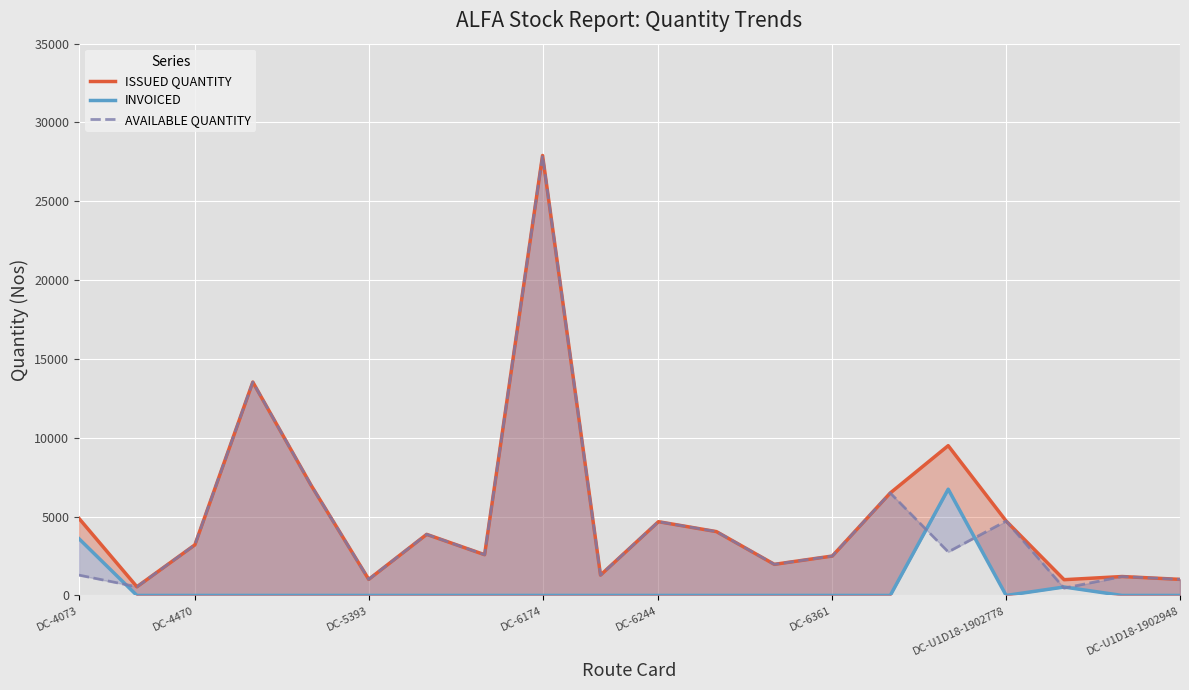

How many data points in AVAILABLE QUANTITY are above 2760?

9